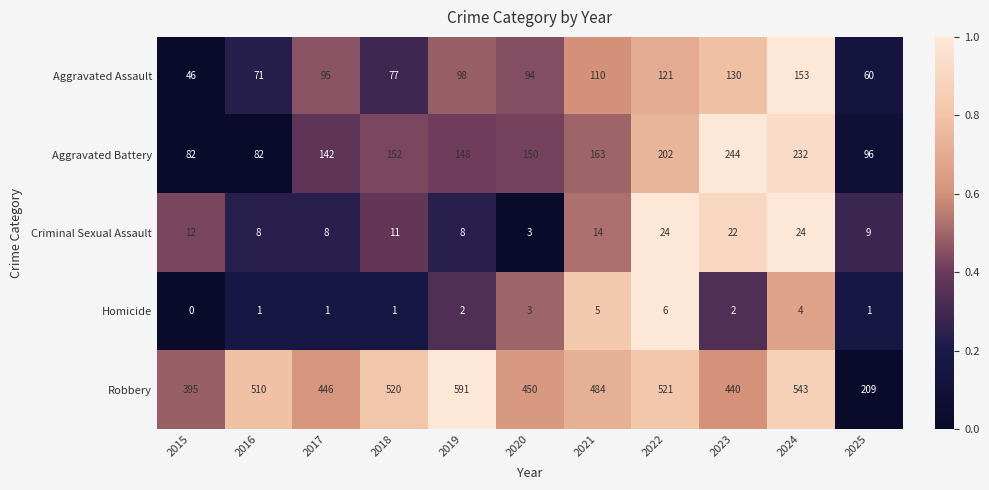

What is the difference between the highest and lowest values at 2024?

539